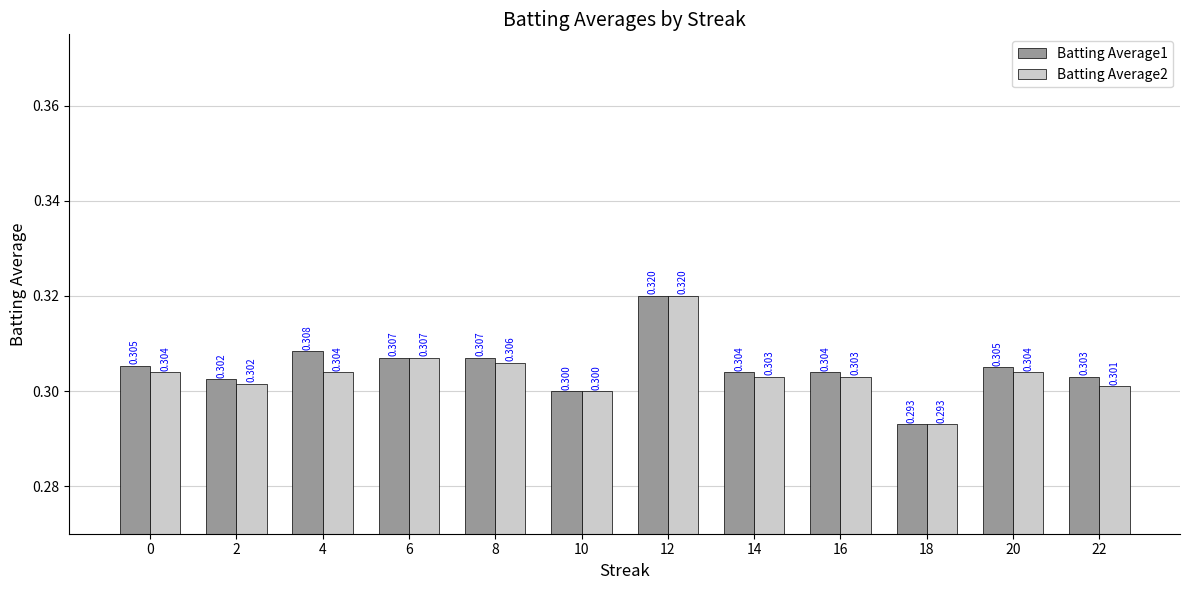

What is the total value across all series at 8?

0.6